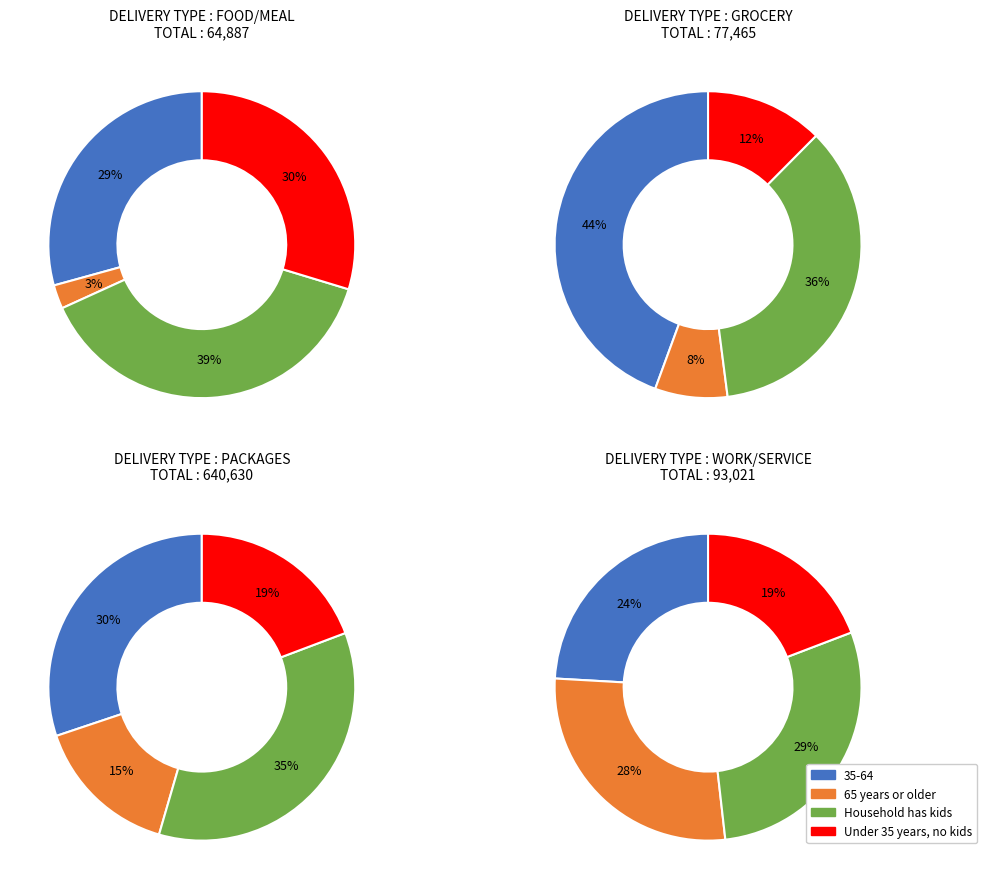

To the nearest percent, what is the combined percentage of Household has kids and 35-64?

65%